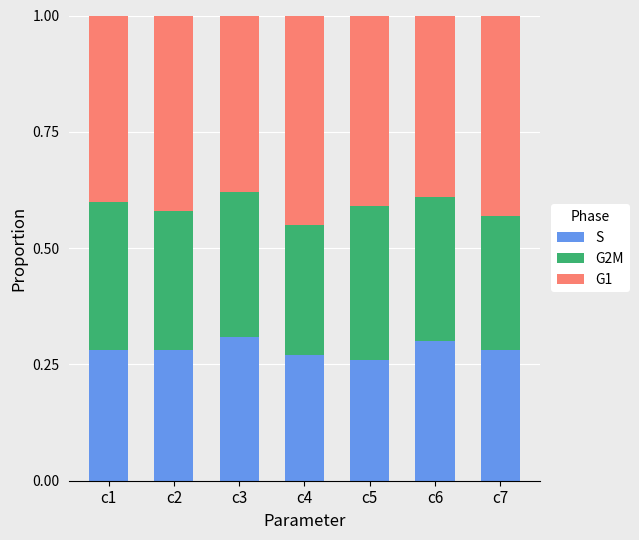

What is the total value across all series at c3?

1.0